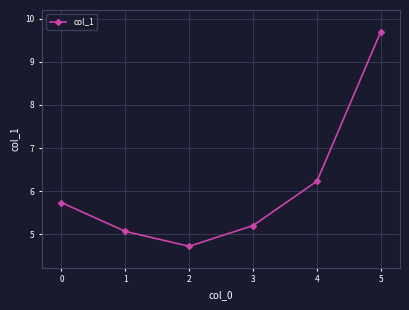

True or false: the data shows 7.6 at 0.

False